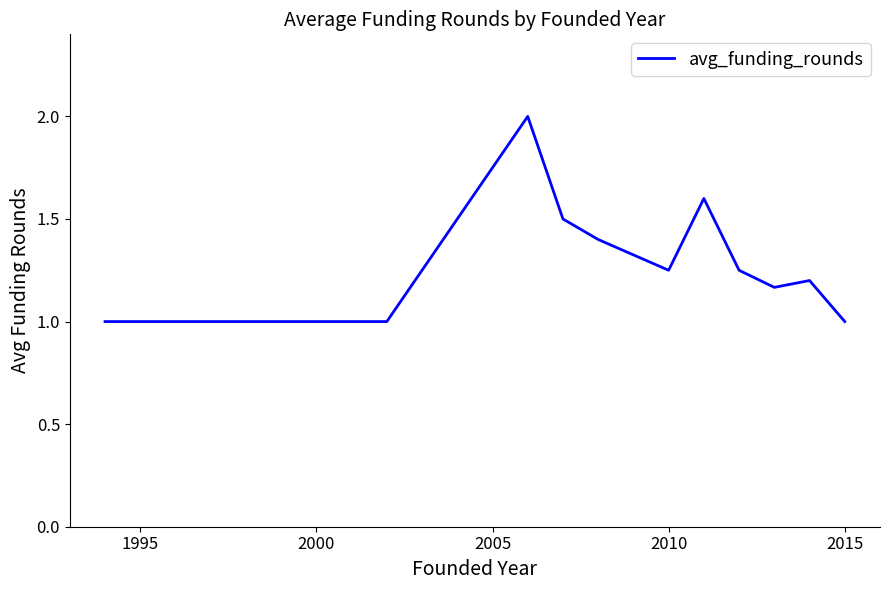

What is the minimum value shown in the chart?

1.0